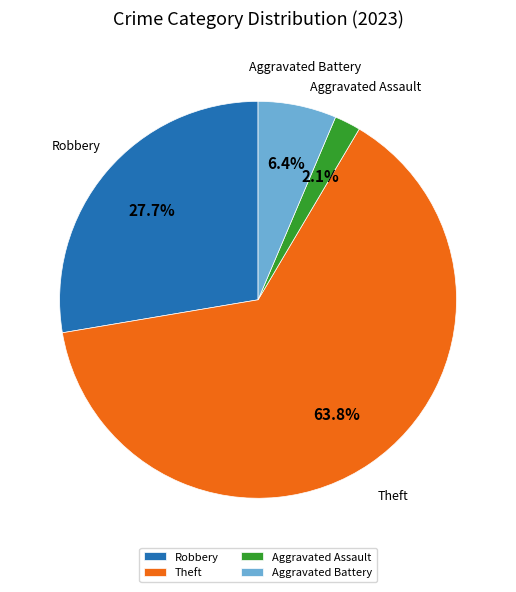

Between Aggravated Assault and Aggravated Battery, which is larger?

Aggravated Battery